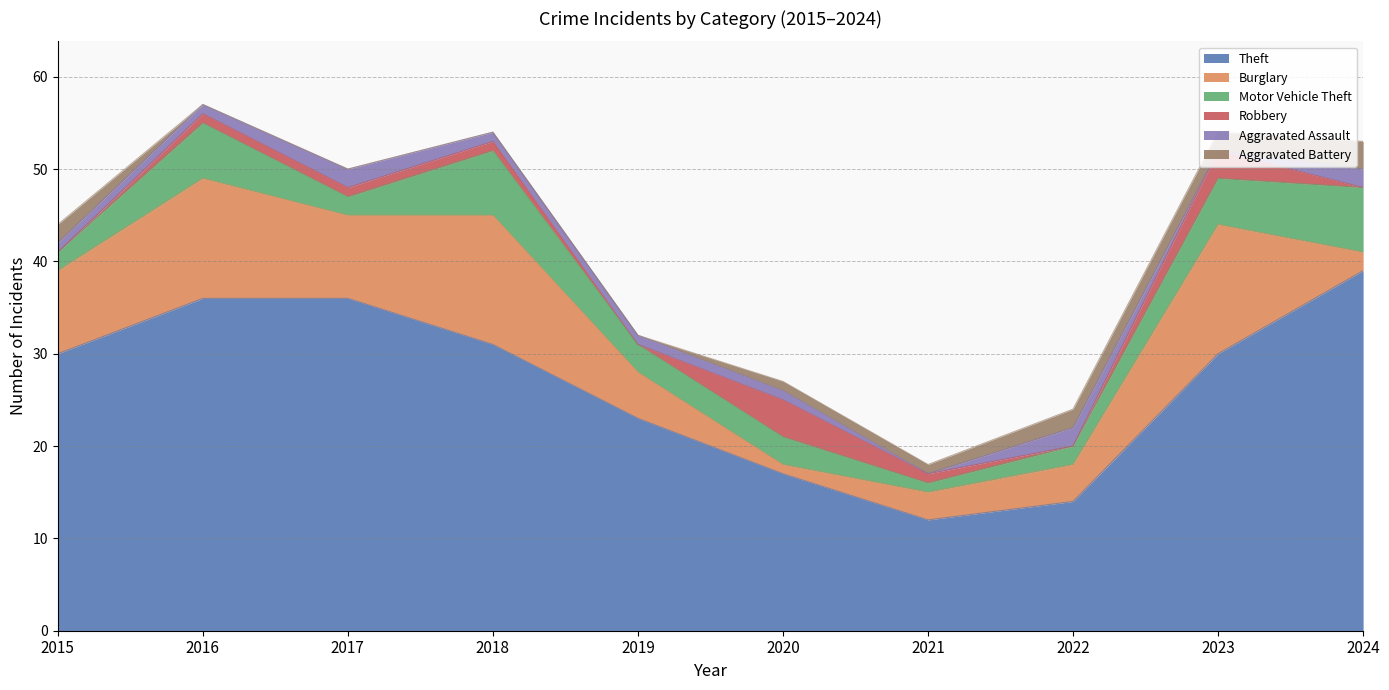

How many values in the Motor Vehicle Theft series exceed 3?

4